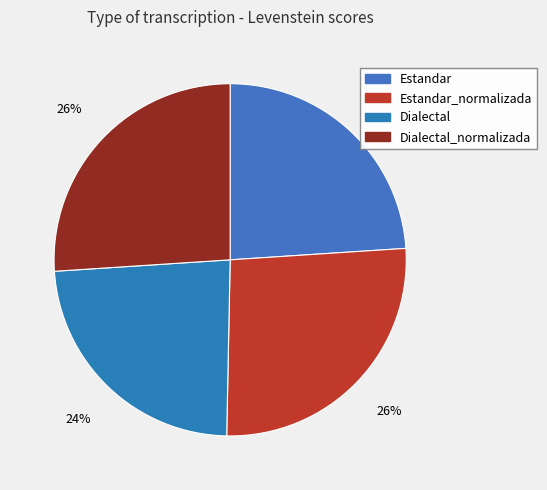

The Dialectal slice represents 24% of the pie. True or false?

True